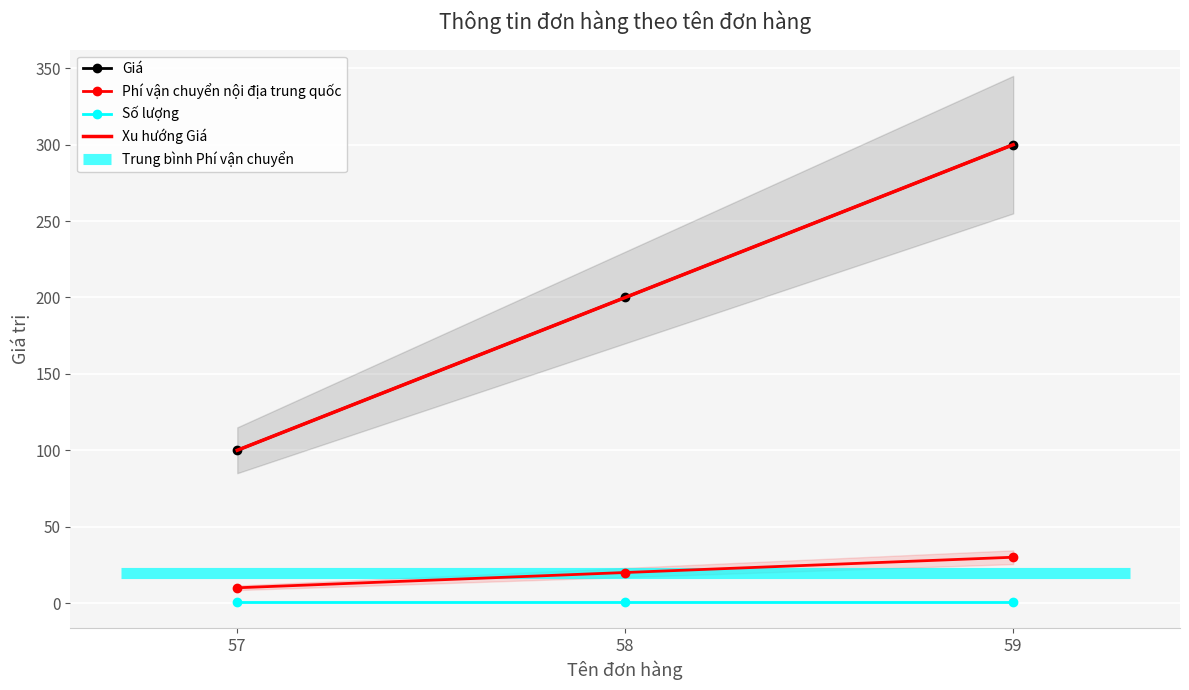

How many data points in Phí vận chuyển nội địa trung quốc are less than 20?

1